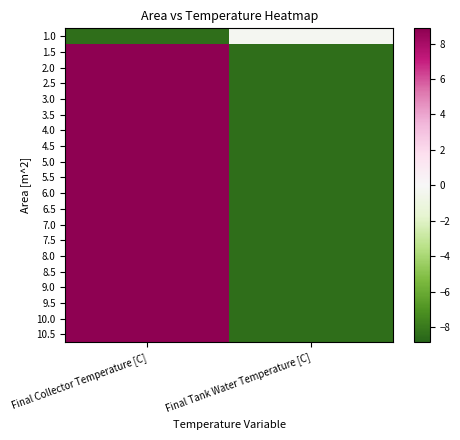

Which has a higher value, Final Tank Water Temperature [C] or Final Collector Temperature [C]?

Final Tank Water Temperature [C]